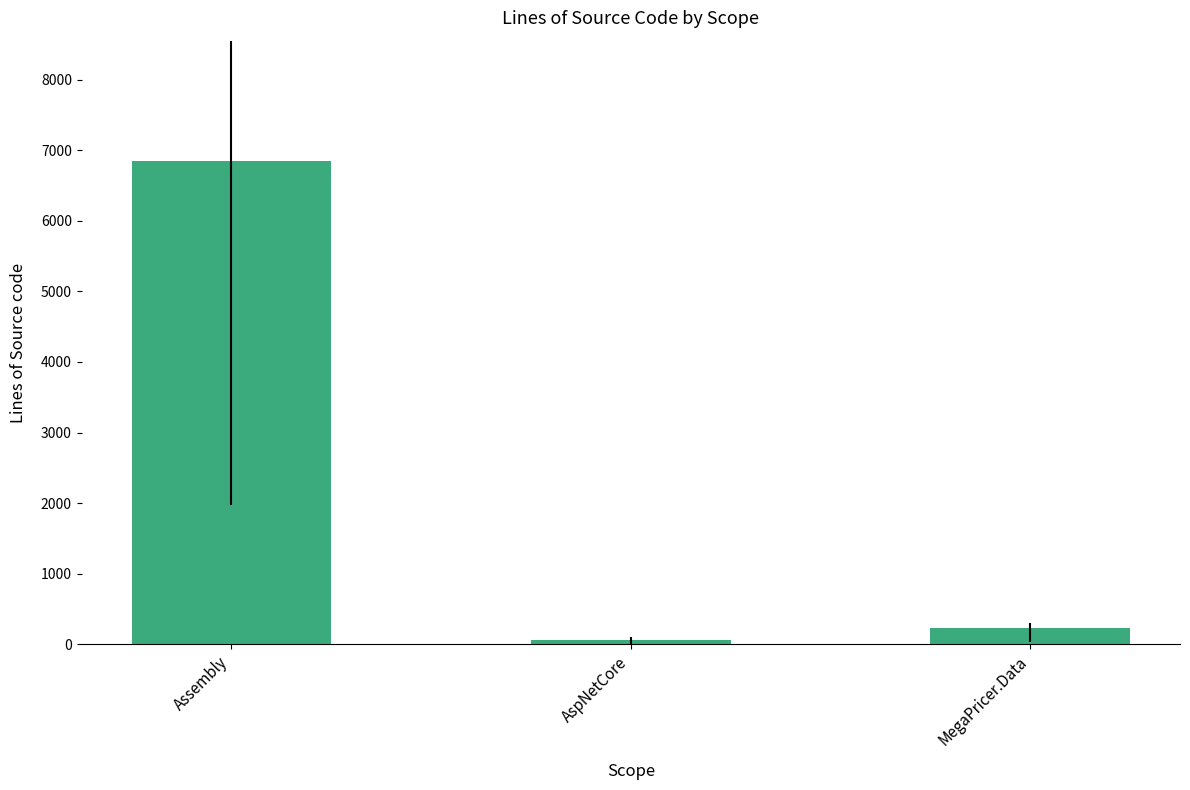

Reading left to right, what are all the values shown in this chart?

Assembly=6842	AspNetCore=61	MegaPricer.Data=229